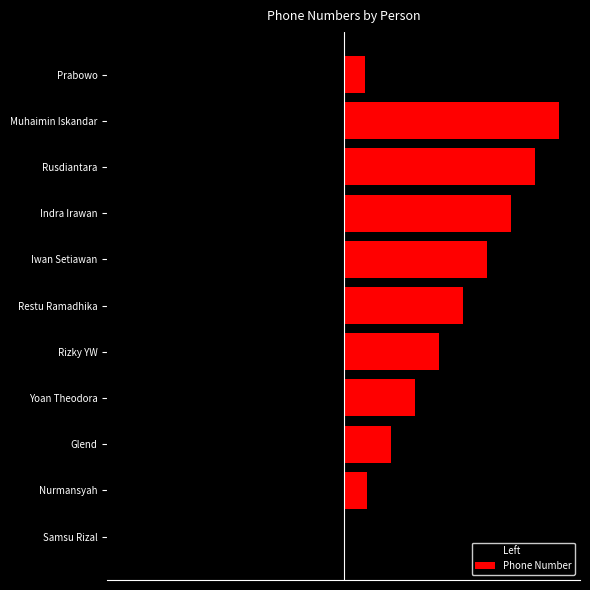

At Iwan Setiawan, list the series in order from largest to smallest.

Phone Number, Left